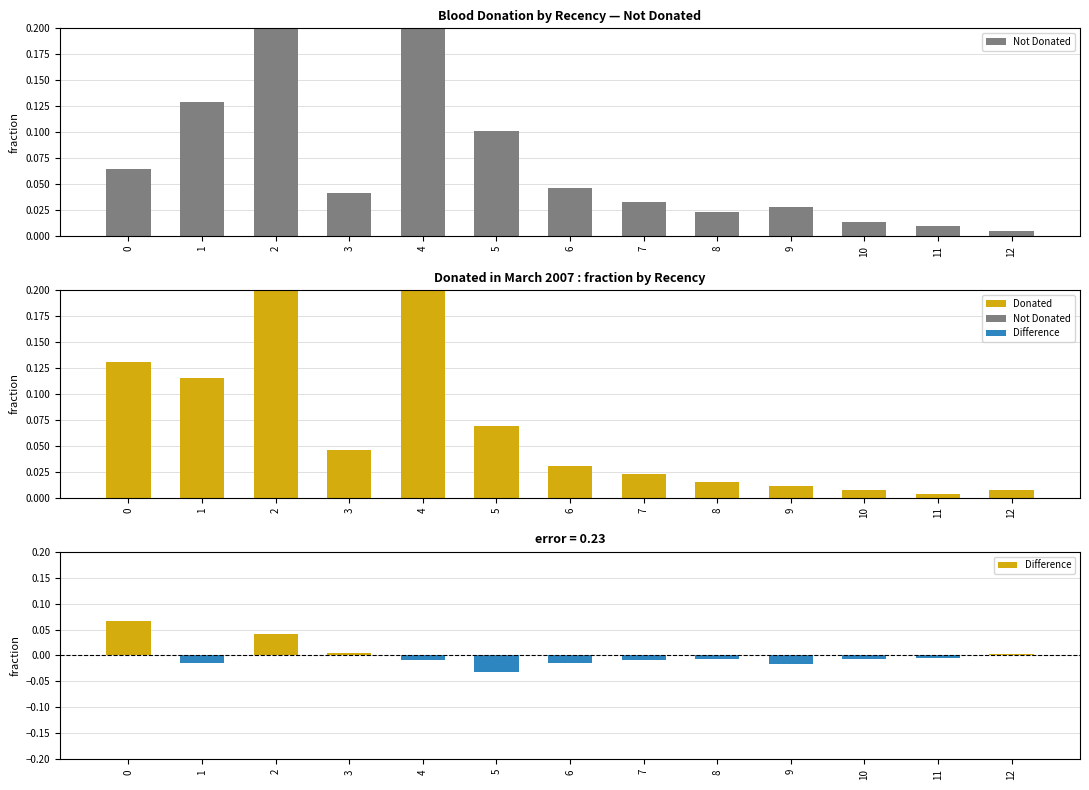

What is the difference between the maximum and minimum values in the Difference series?

0.1